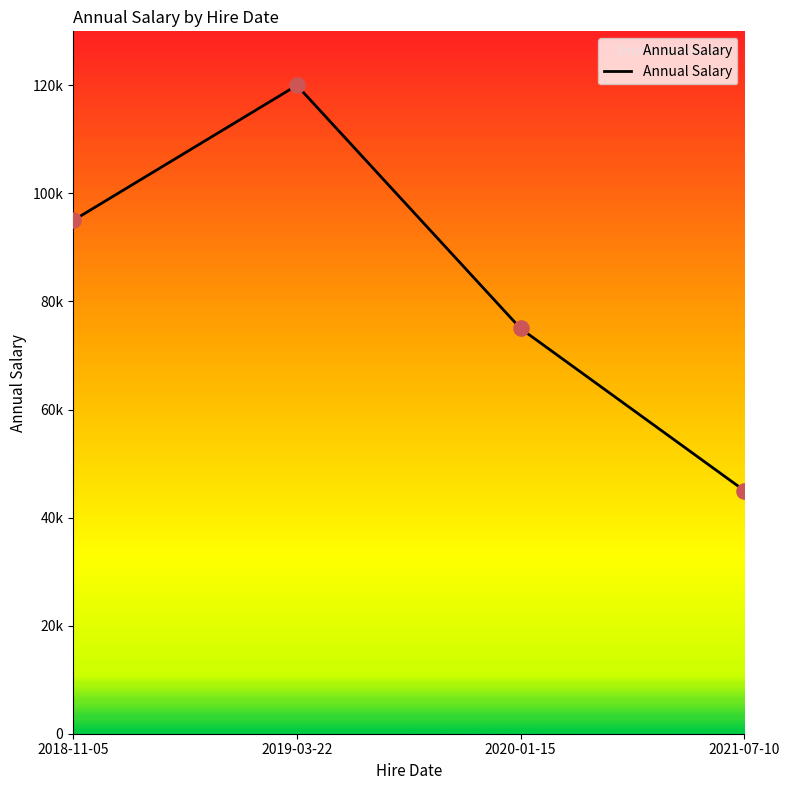

Between 2019-03-22 and 2020-01-15, which is larger?

2019-03-22